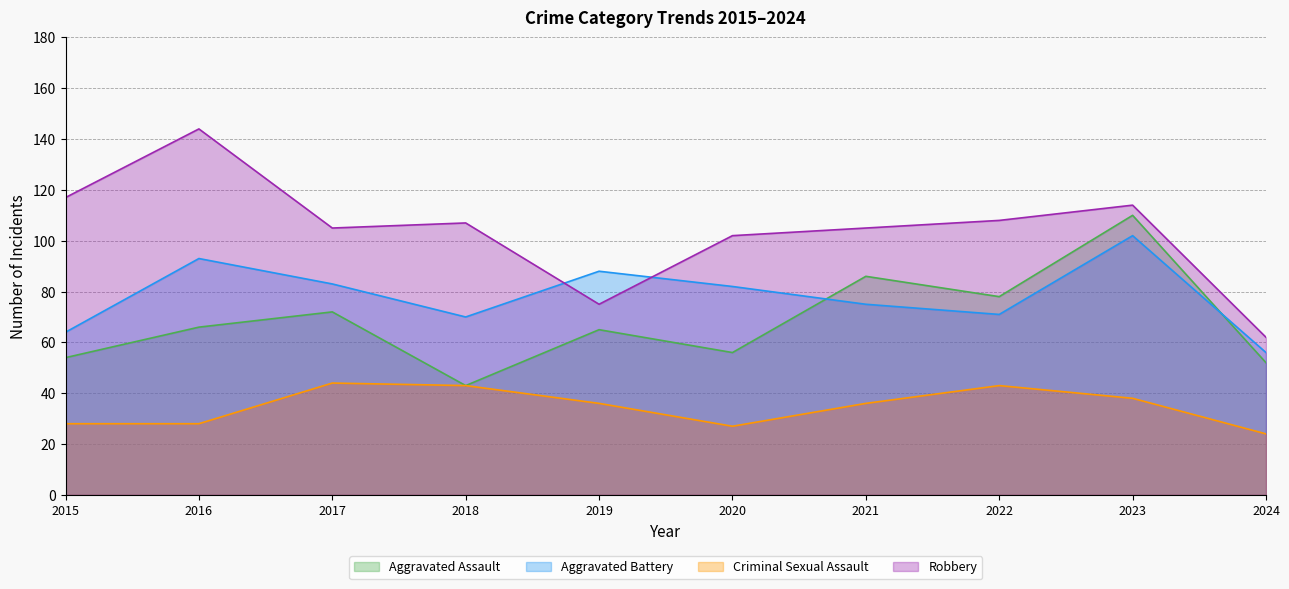

The value of Criminal Sexual Assault at 2024 is 14. True or false?

False